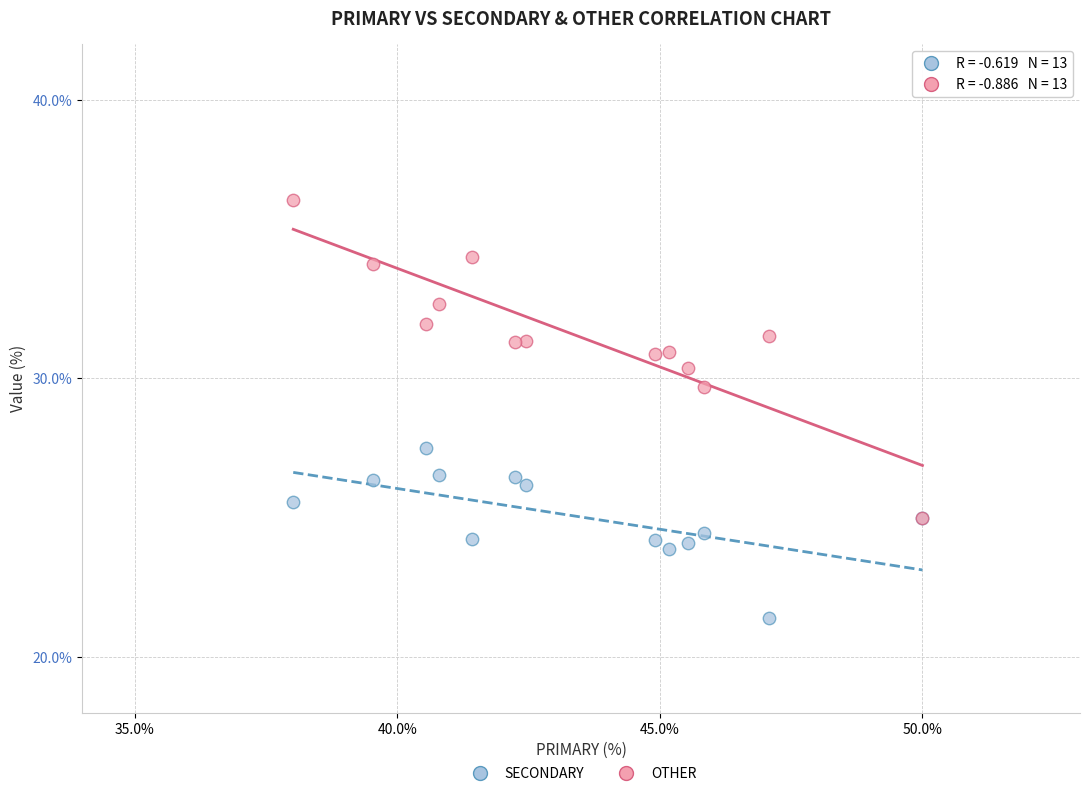

Which series reaches the minimum Y coordinate?

SECONDARY